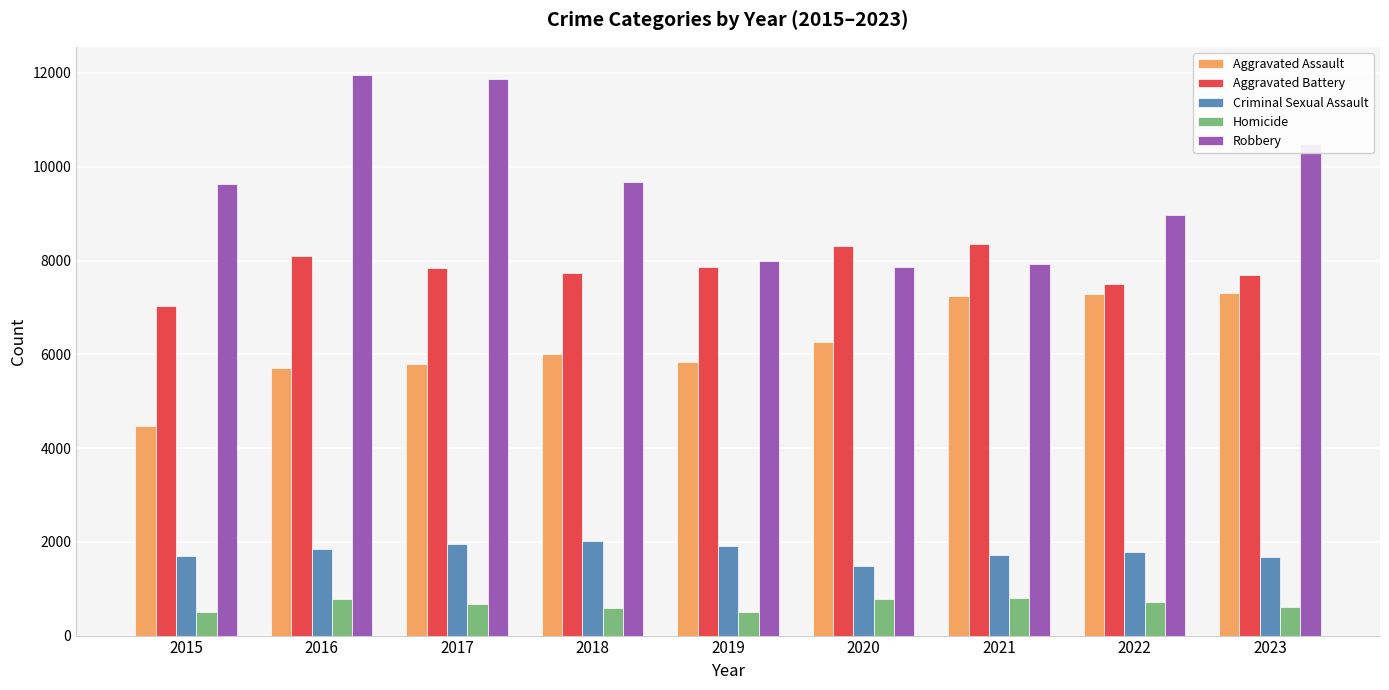

What is the greatest value displayed?

11960